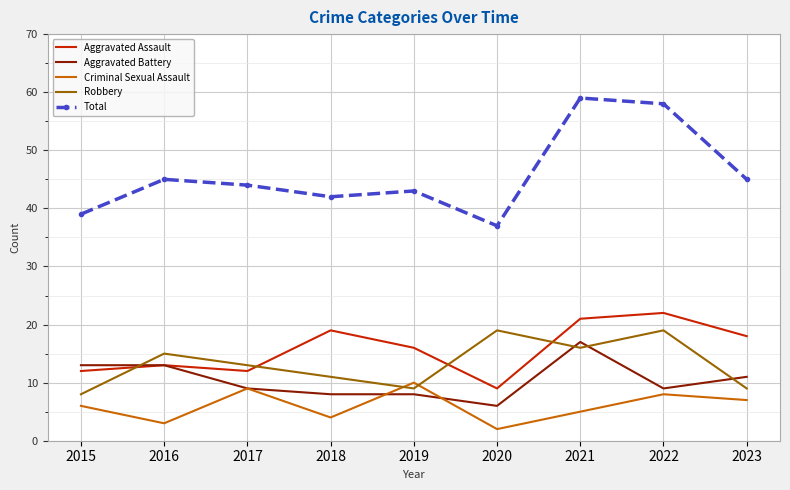

At which label does Robbery first exceed 13?

2016